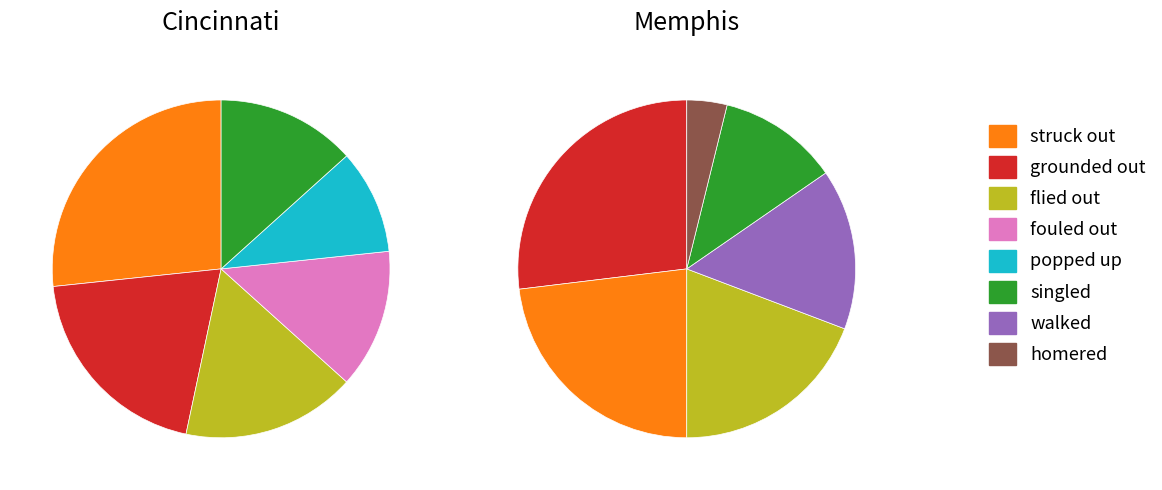

Combined, what portion of the pie is popped up and grounded out?

30.0%